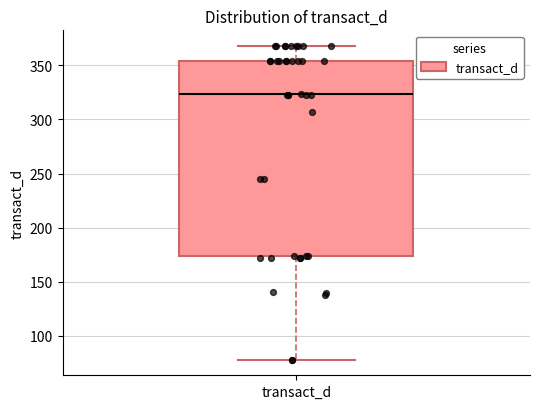

Transcribe this box plot: give where the median line is, the range the box spans, and where the two whiskers end, as read against the y-axis. The values are not printed on the chart, so give them approximately, as read against the axis.

median 325, box 175 to 355, whiskers 80 to 370